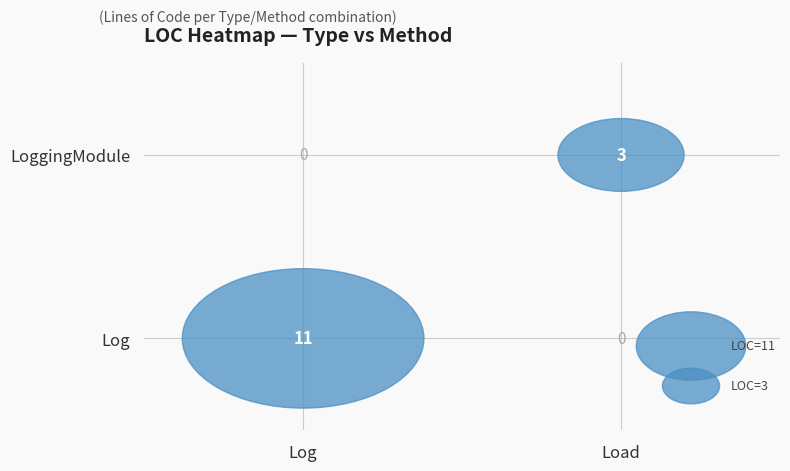

What is the difference between the maximum and minimum values in the Log series?

11